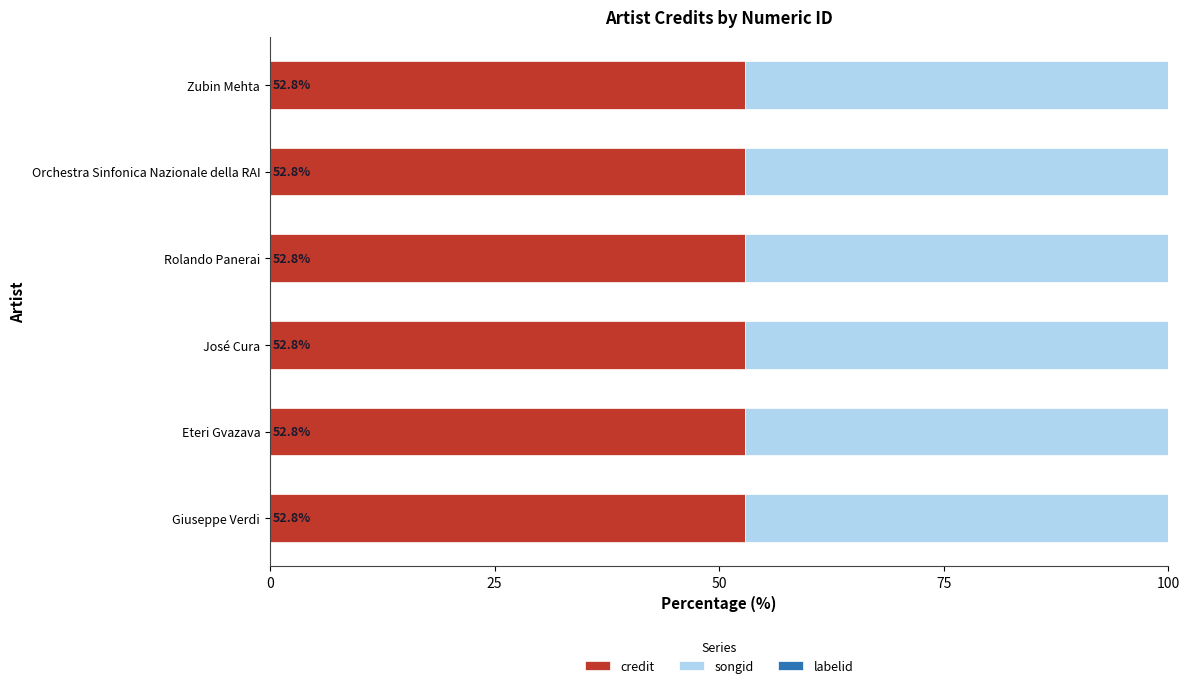

What is the sum of the credit values at Zubin Mehta and Orchestra Sinfonica Nazionale della RAI?

105.6